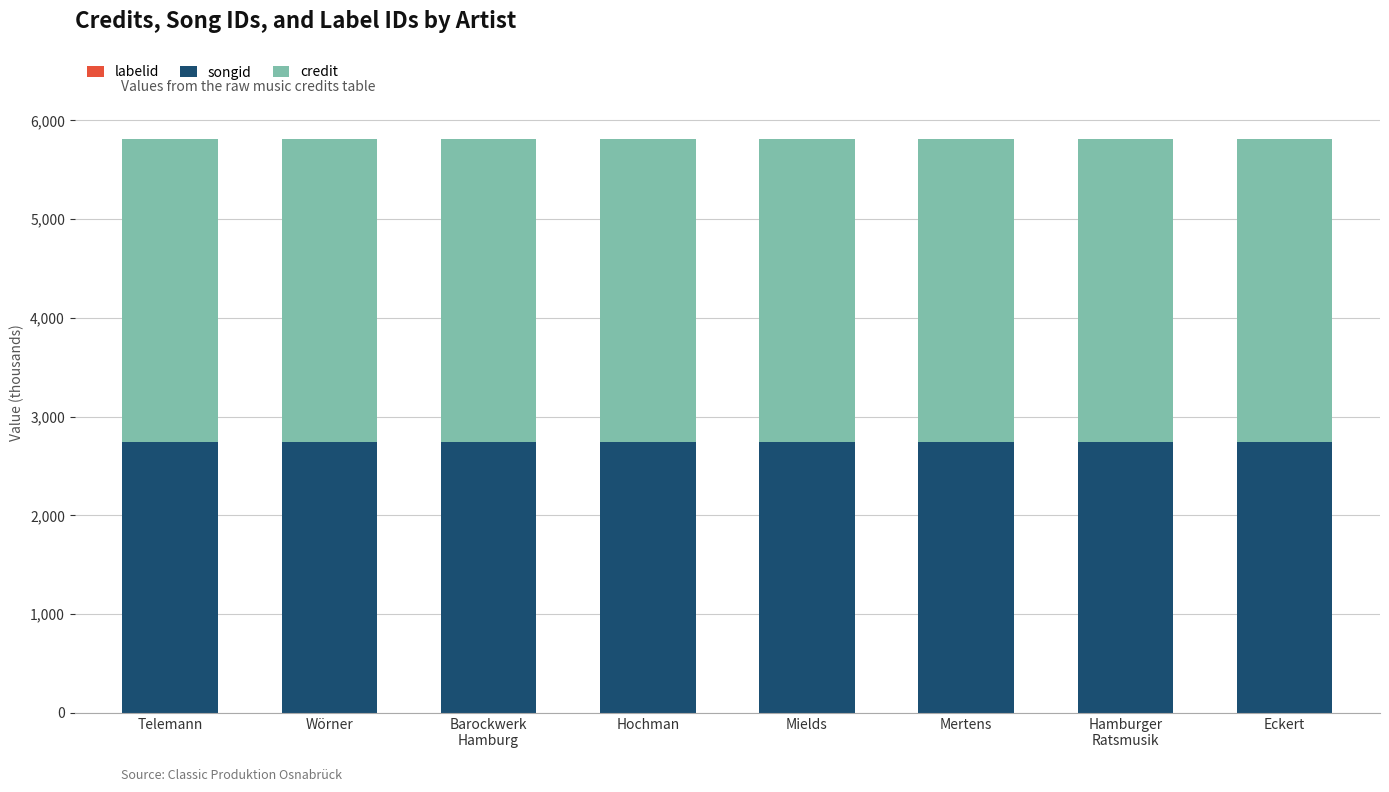

The value of labelid at Hamburger
Ratsmusik is 1.5. True or false?

True